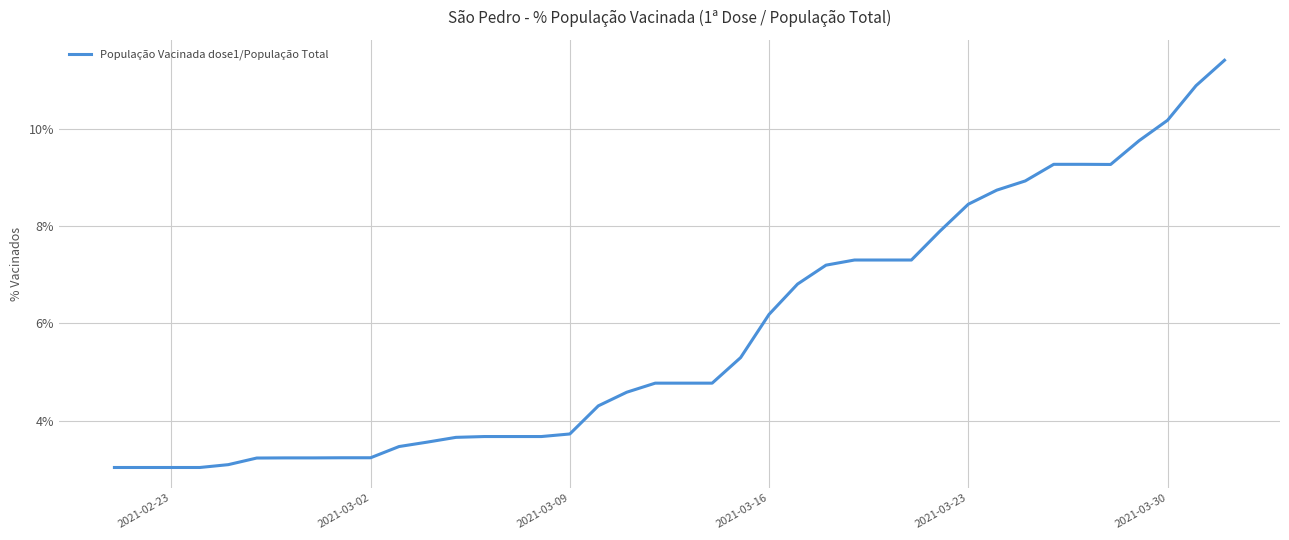

What is the minimum value shown in the chart?

3.0